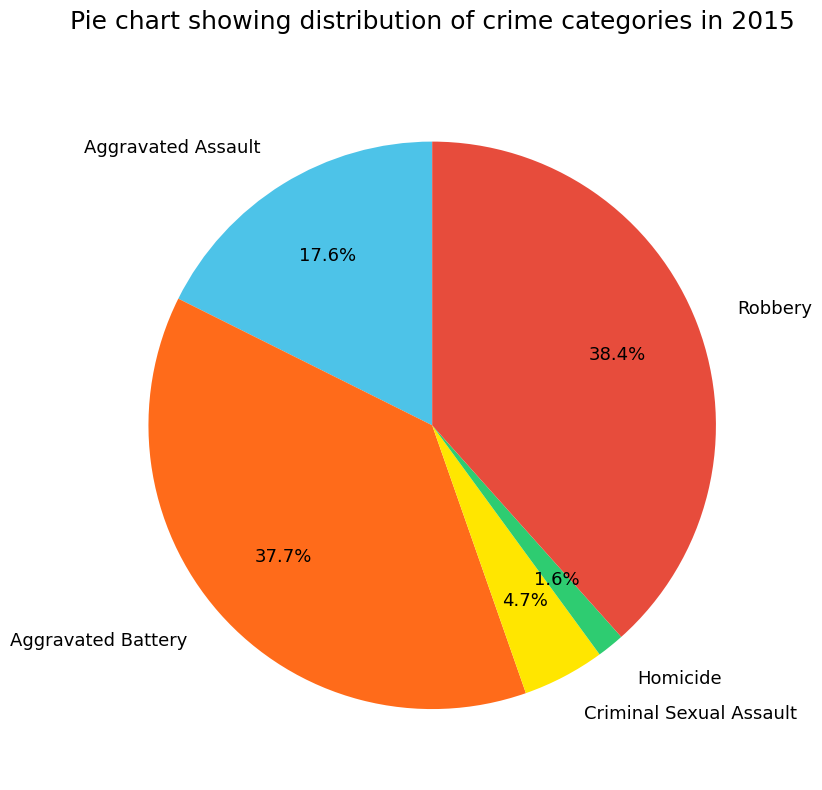

What is the largest slice in the pie chart?

Robbery